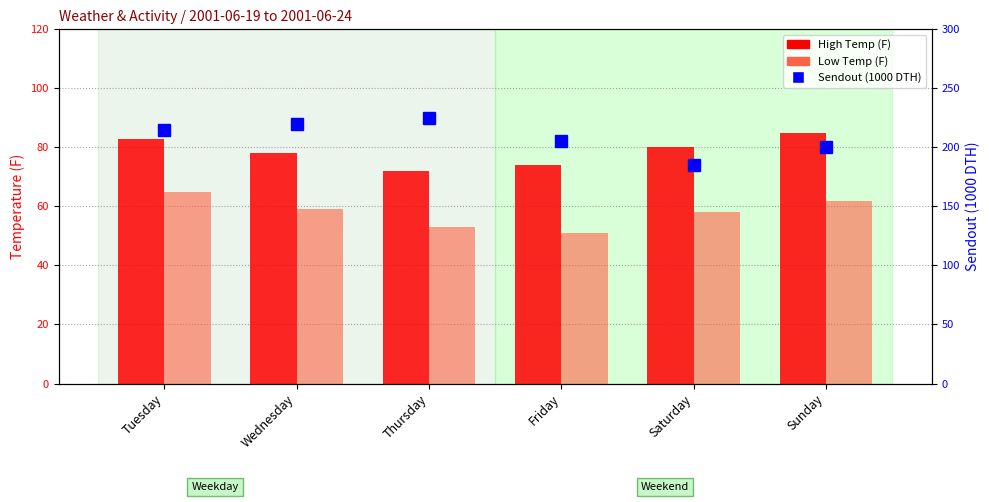

Rank the series at Friday from highest to lowest value.

Sendout (1000 DTH), High Temp (F), Low Temp (F)